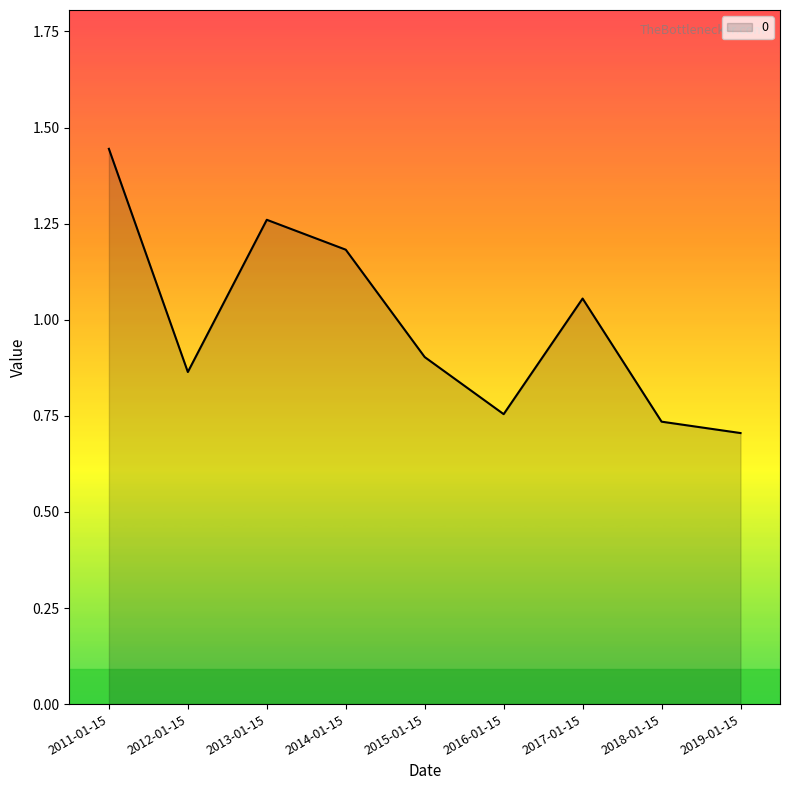

What is the change in value from 2011-01-15 to 2018-01-15?

-0.7